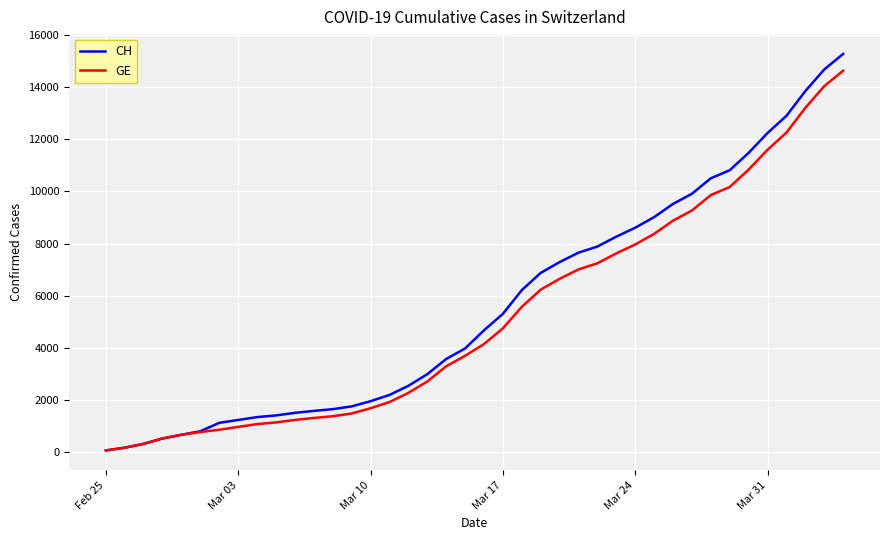

List the series in order of their peak value, highest first.

CH, GE